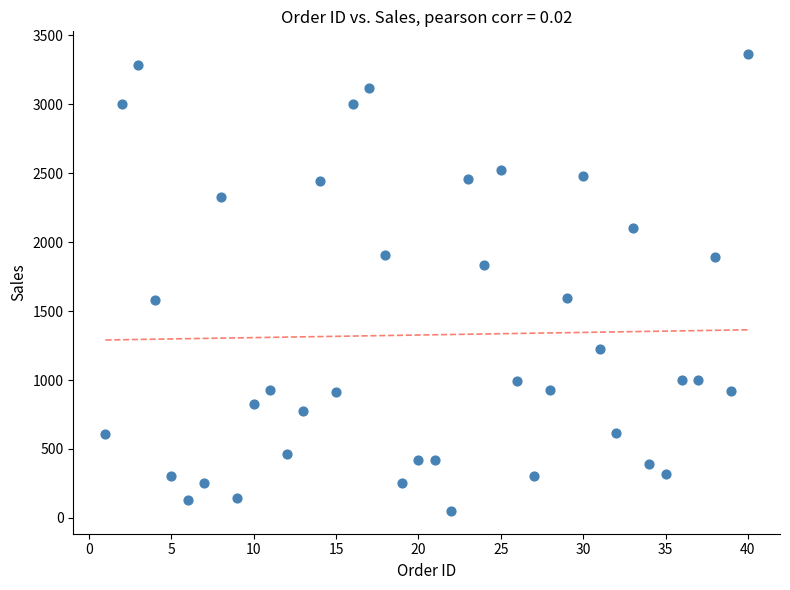

What is the range of X values (max minus min)?

39